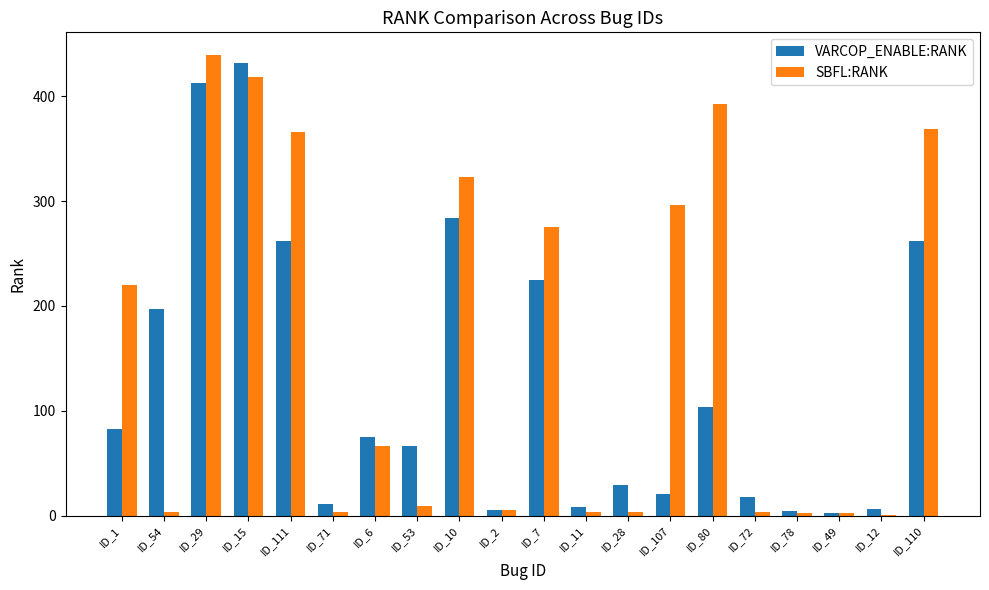

How many data points does each series have?

20